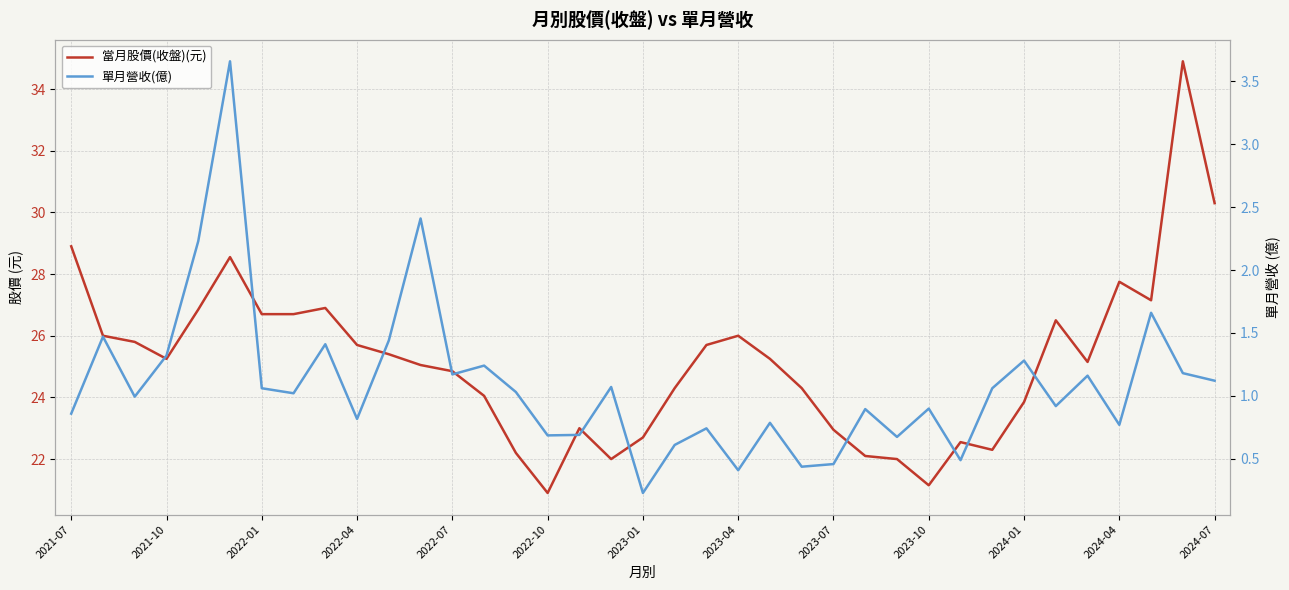

In 單月營收(億), how many points are higher than both neighbors (excluding endpoints)?

13